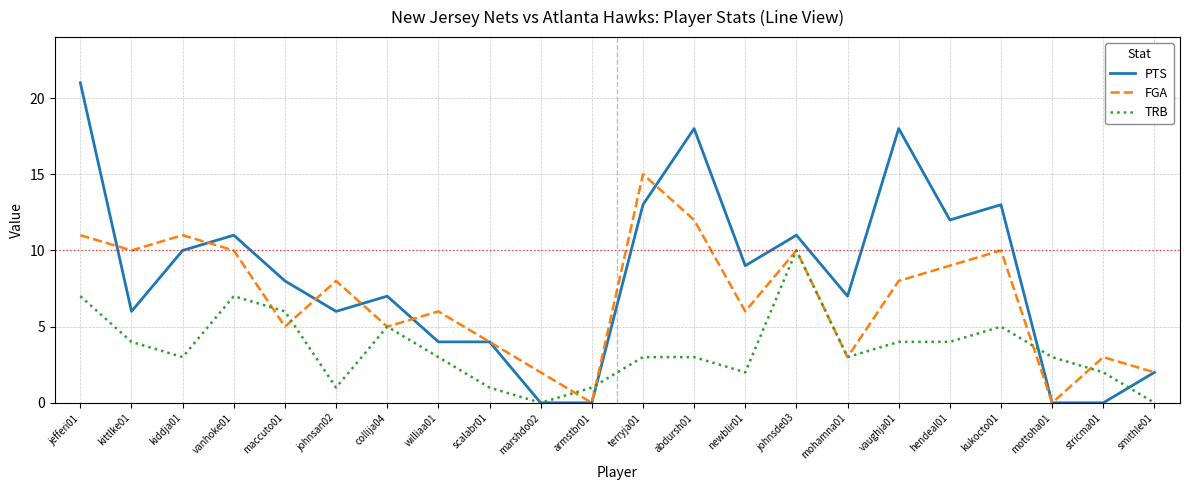

The TRB series shows 7 at kittlke01. True or false?

False